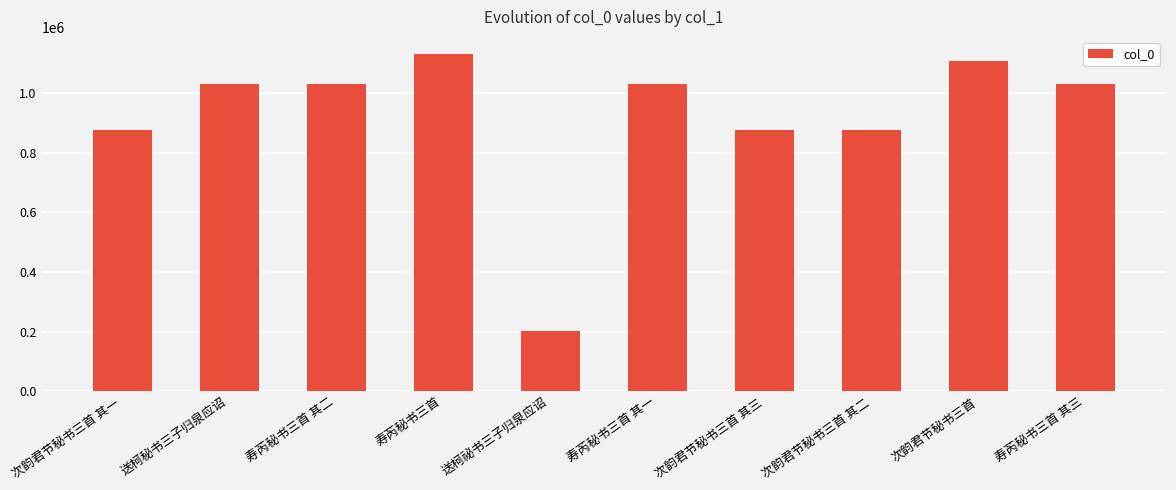

Which label corresponds to the largest value in the chart?

寿芮秘书三首